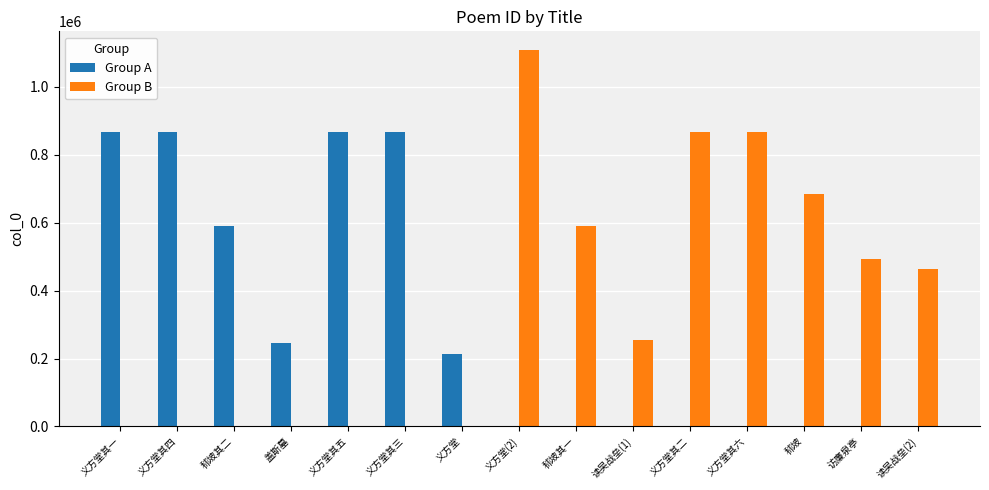

Does the chart contain stacked bars?

No